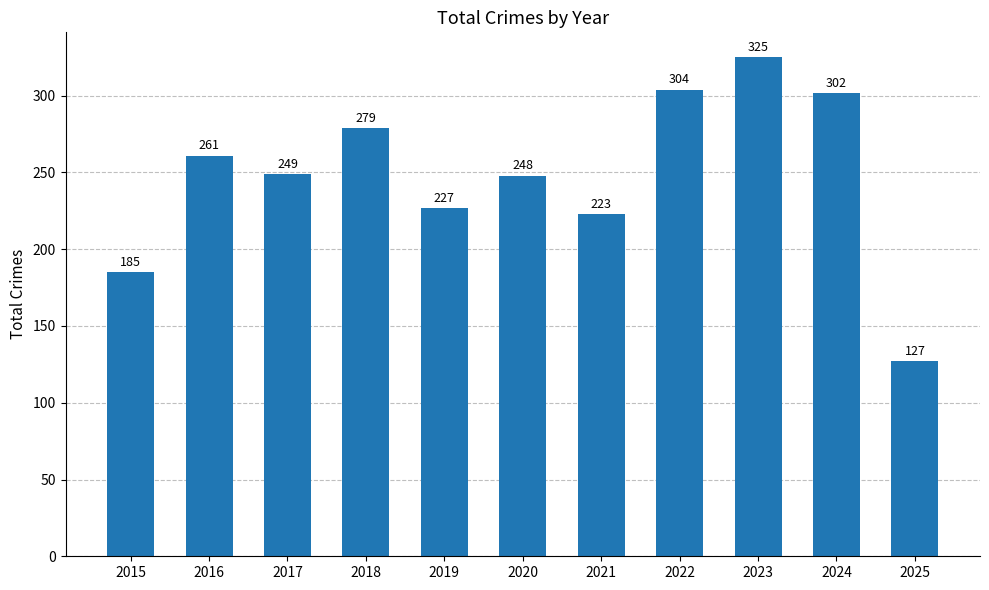

Rank the categories by value from lowest to highest.

2025, 2015, 2021, 2019, 2020, 2017, 2016, 2018, 2024, 2022, 2023